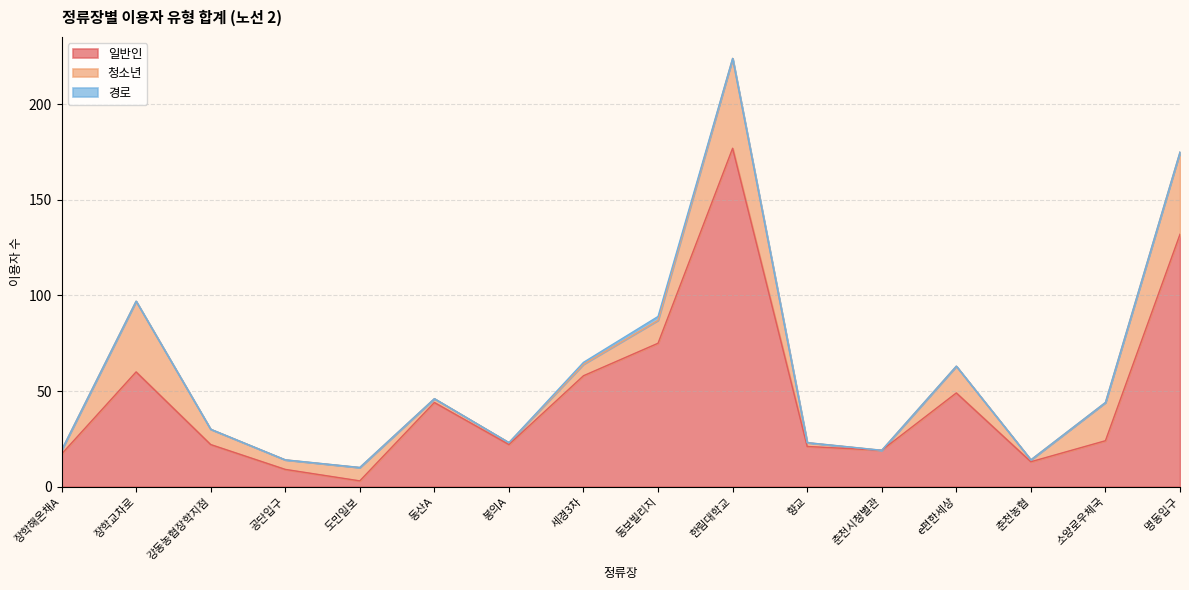

What position from the left is 봉의A?

7